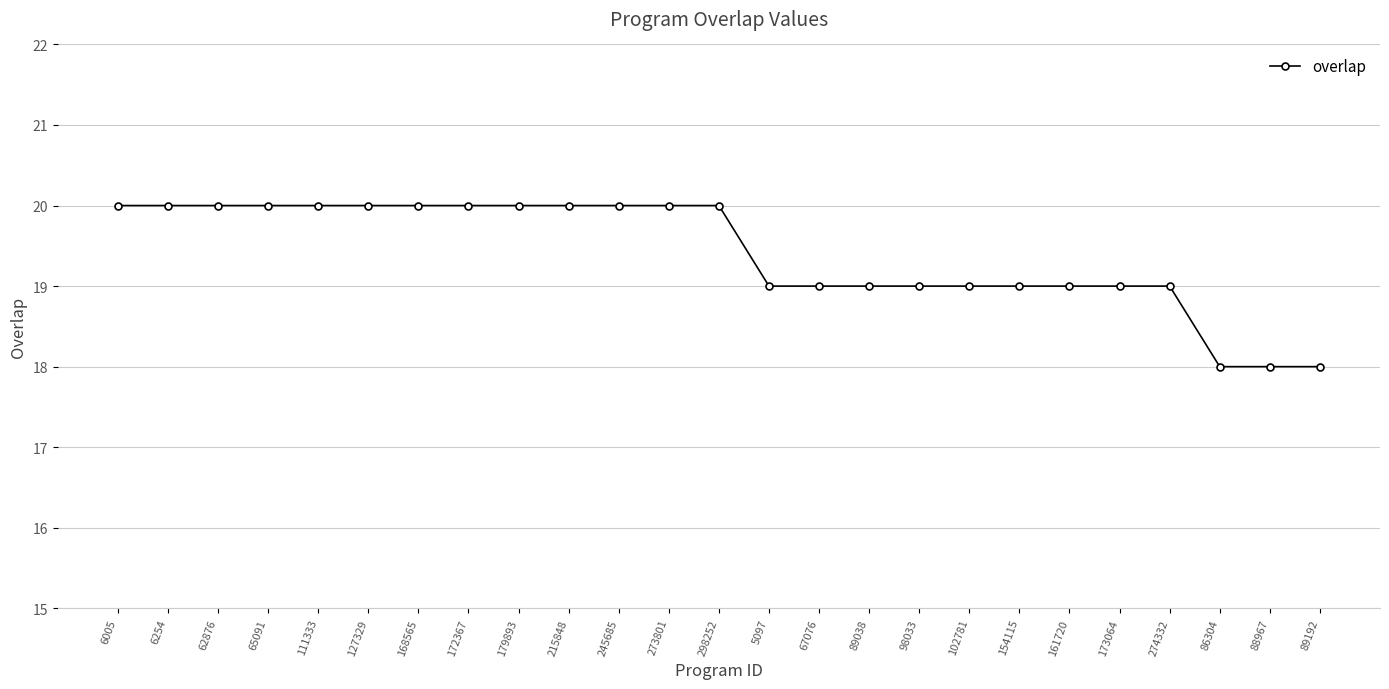

What is the average value?

19